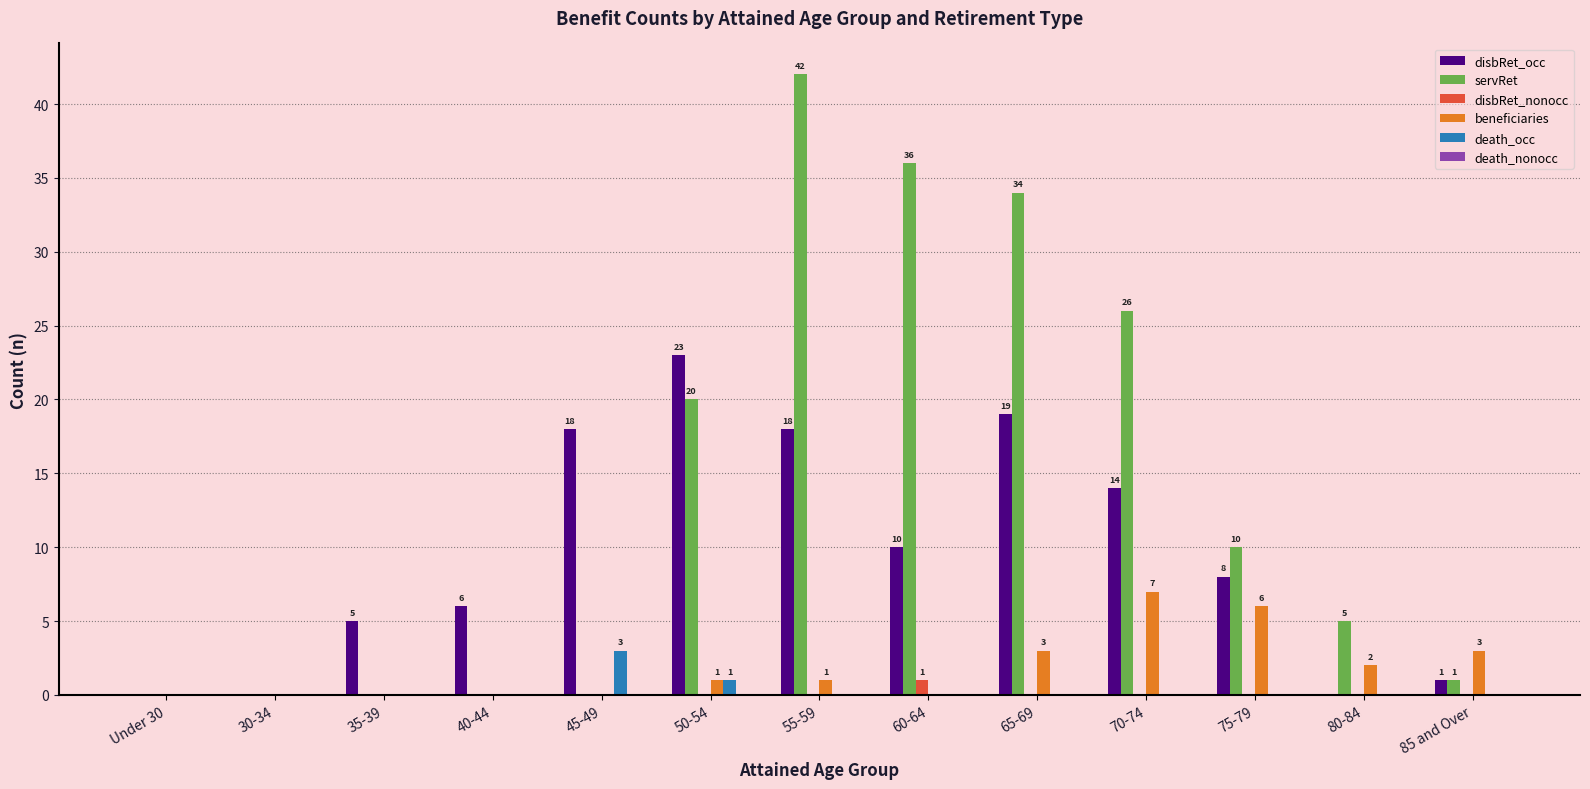

Which series has the largest total across all categories?

servRet